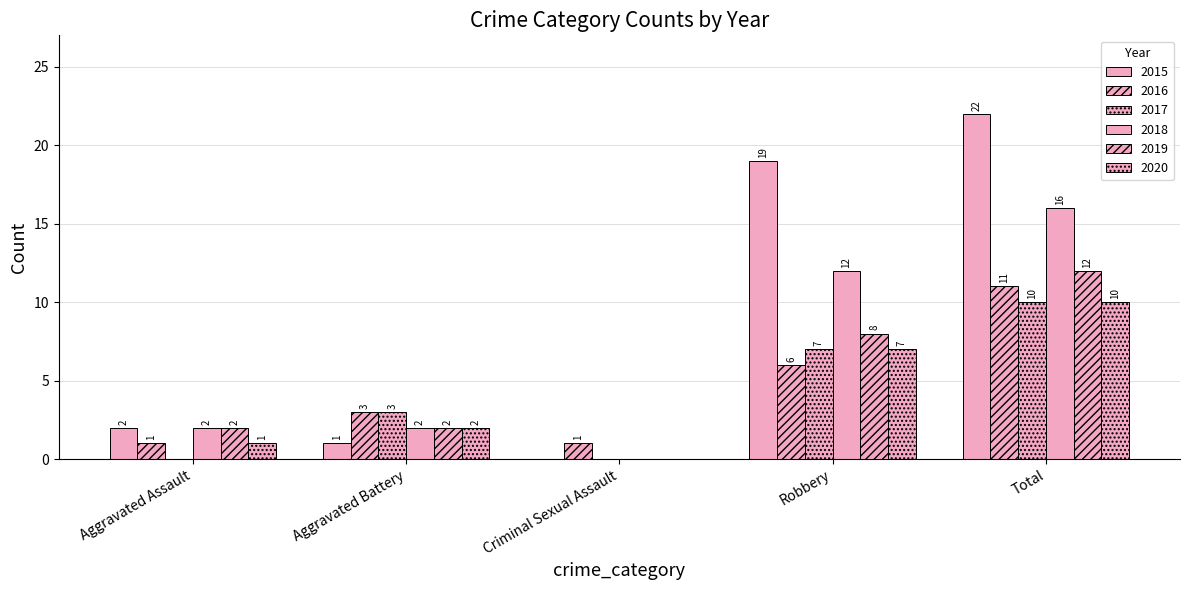

How many positive values does the 2017 series have?

3